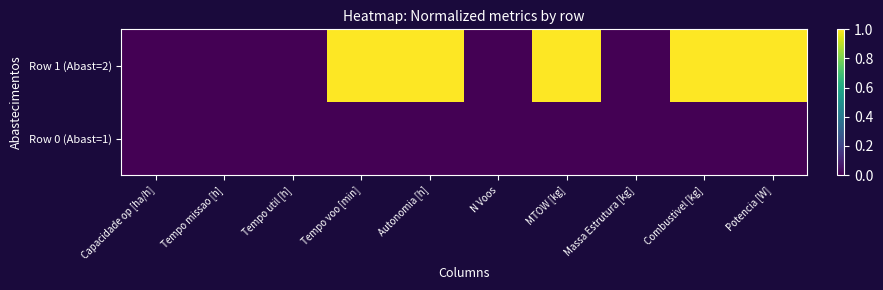

What is the maximum value shown in the chart?

1.0